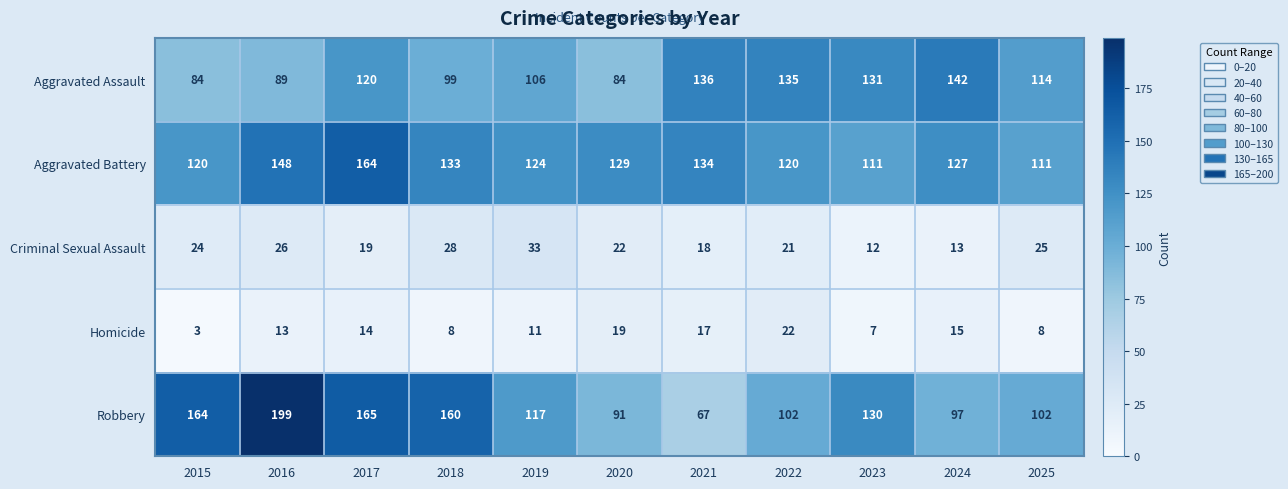

At which label does Robbery first exceed 117?

2015